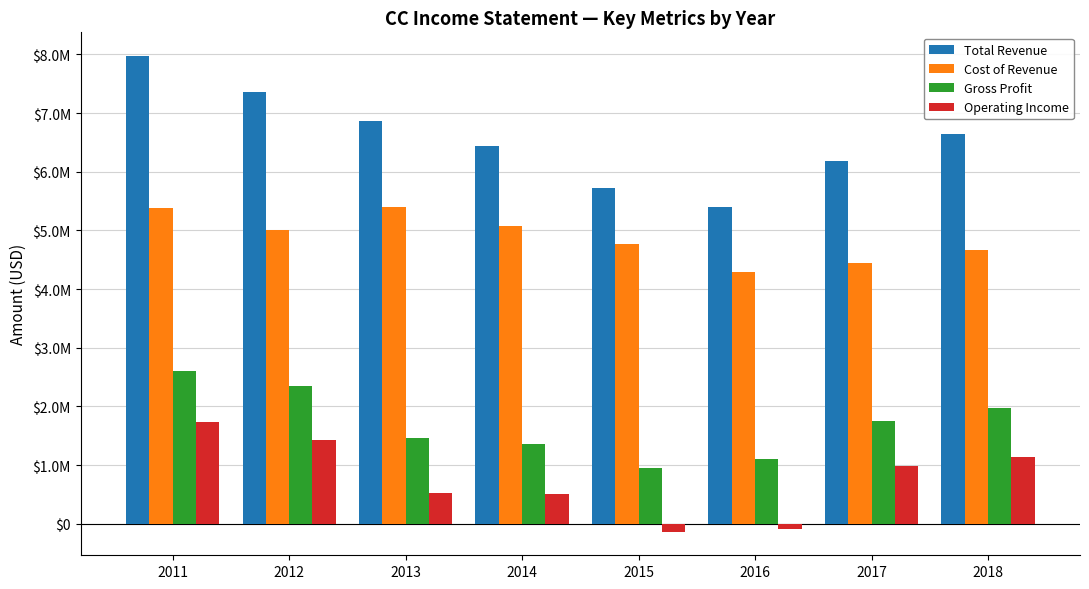

Are the bars horizontal?

No